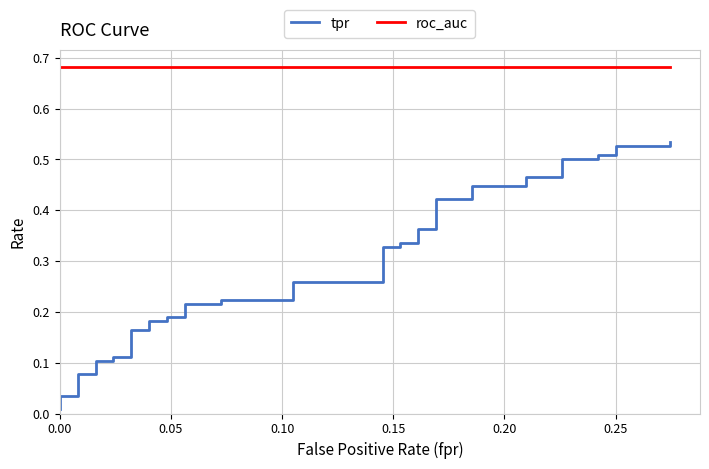

What is the label of the 3rd point from the left?

0.10